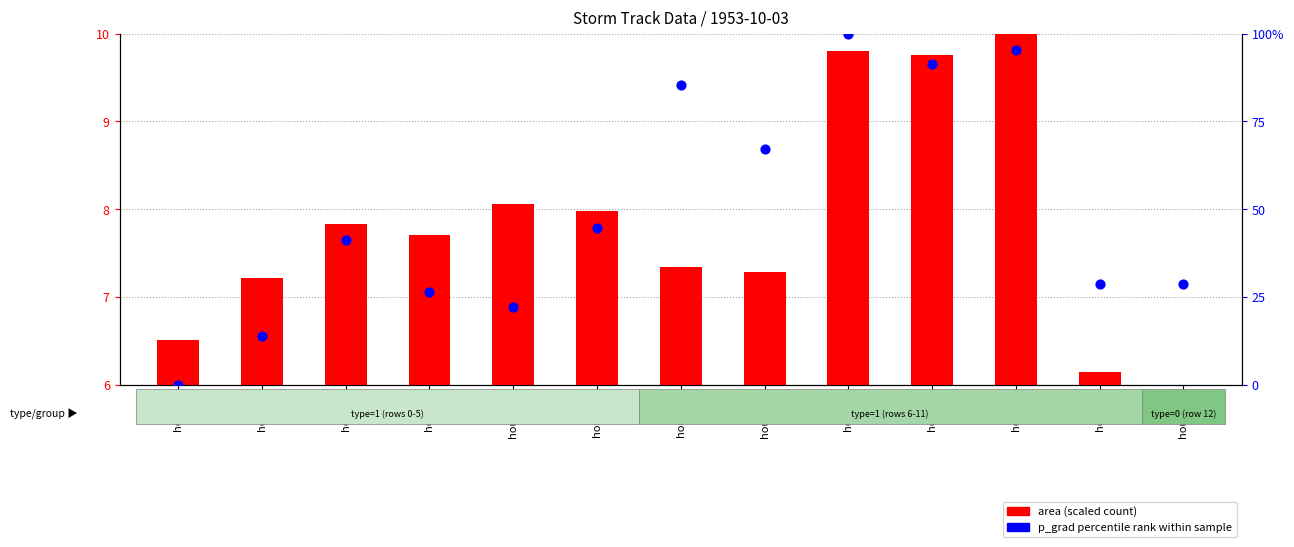

Is the value of area (scaled) at hour=12 greater than the value of p_grad (percentile rank) at hour=12?

No